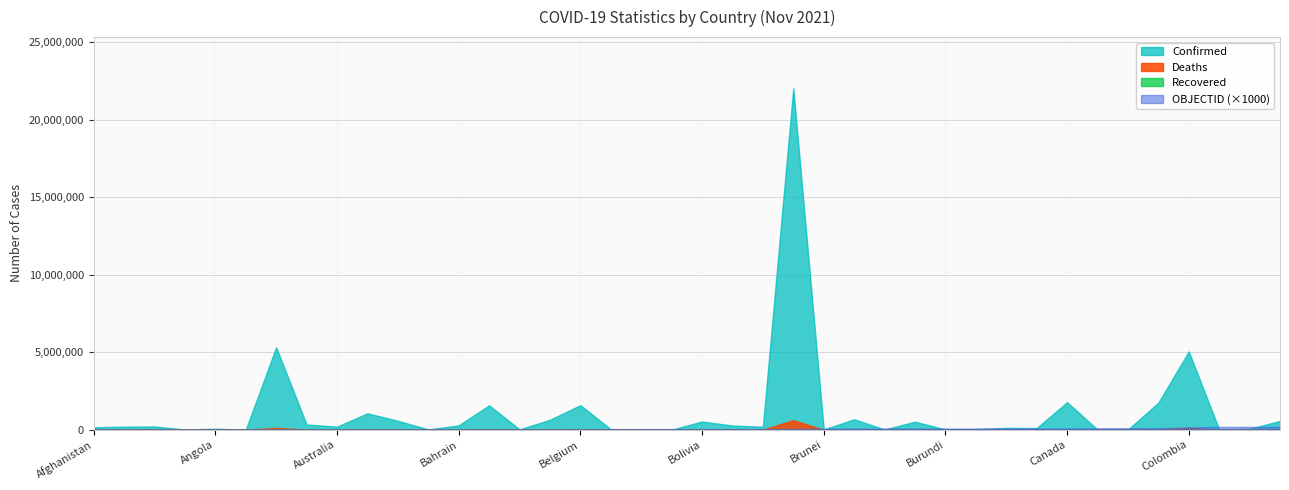

Rank the categories by Recovered value from lowest to highest.

Afghanistan, Albania, Algeria, Andorra, Angola, Antigua and Barbuda, Argentina, Armenia, Australia, Austria, Azerbaijan, Bahamas, Bahrain, Bangladesh, Barbados, Belarus, Belgium, Belize, Benin, Bhutan, Bolivia, Bosnia and Herzegovina, Botswana, Brazil, Brunei, Bulgaria, Burkina Faso, Burma, Burundi, Cabo Verde, Cambodia, Cameroon, Canada, Central African Republic, Chad, Chile, Colombia, Congo (Brazzaville), Congo (Kinshasa), Costa Rica